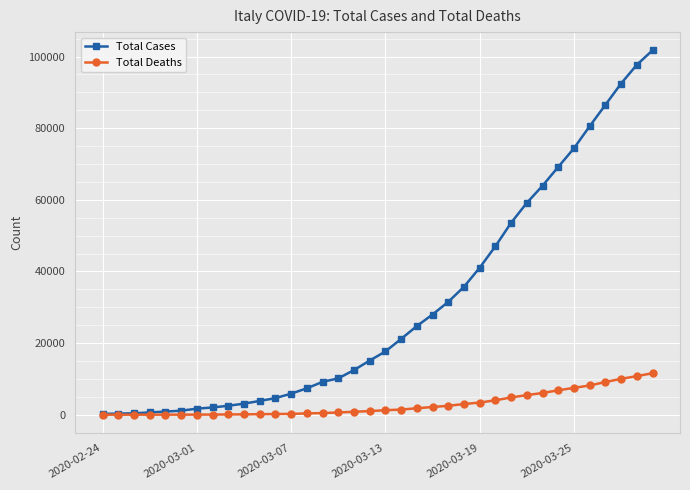

What is the maximum value for Total Cases?

101739